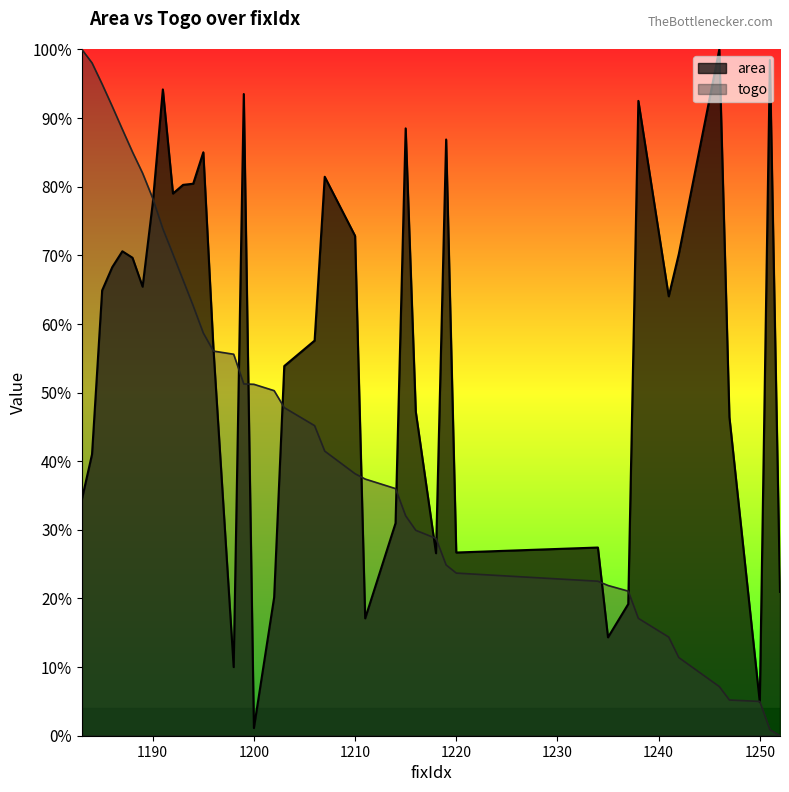

At 1194, list the series in order from smallest to largest.

togo, area